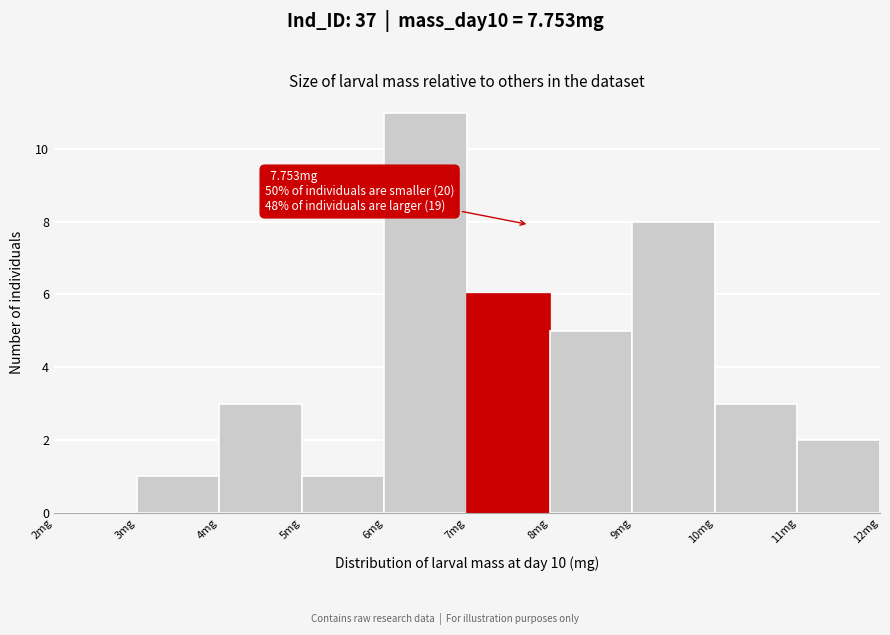

Over which range of the x-axis is the bar tallest?

6 to 7